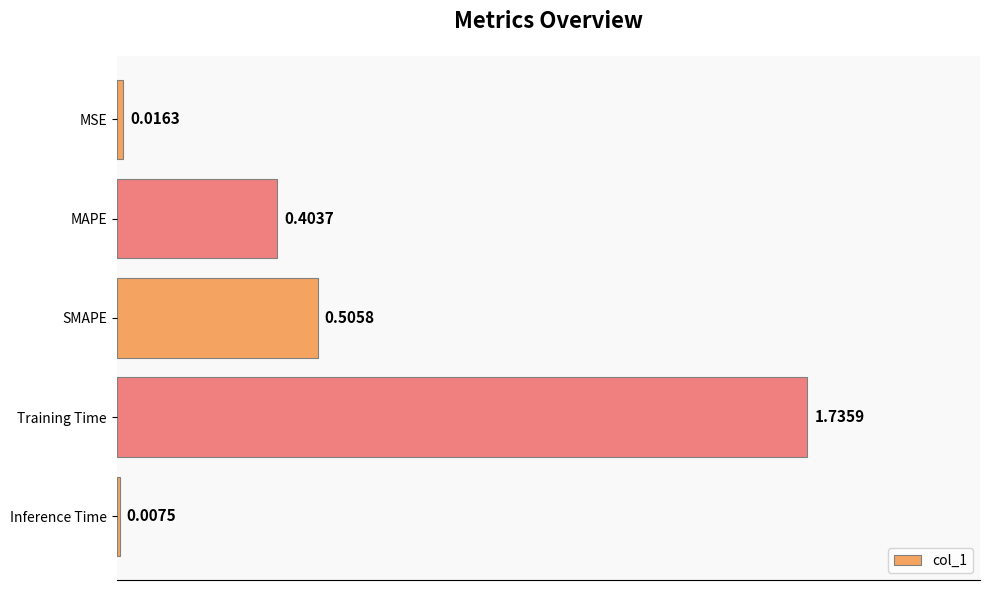

What is the label of the 3rd bar from the bottom?

SMAPE